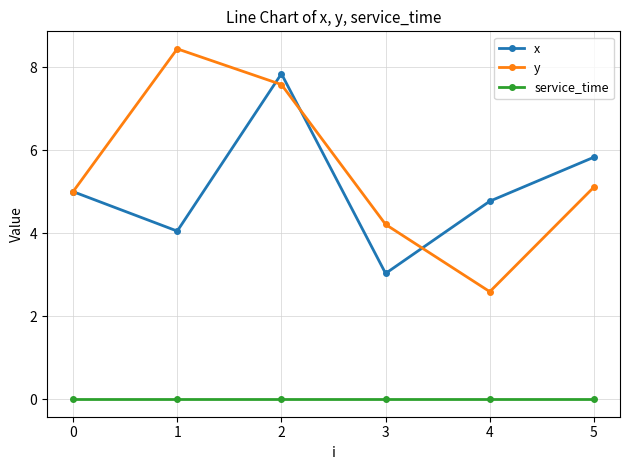

How many categories are shown in the chart?

6